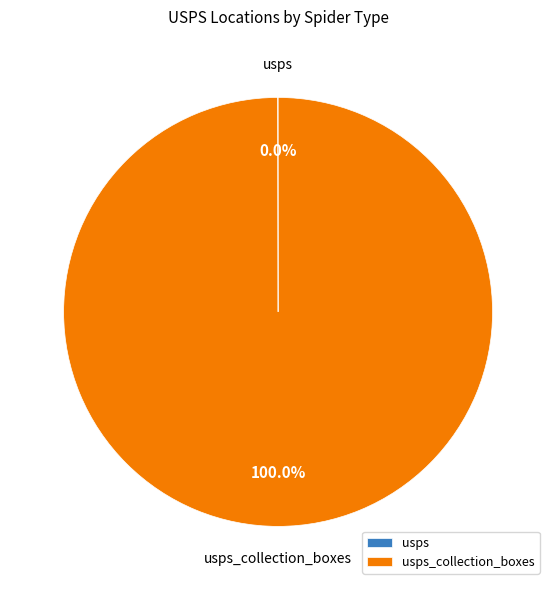

Is there any slice that represents more than half of the pie?

Yes